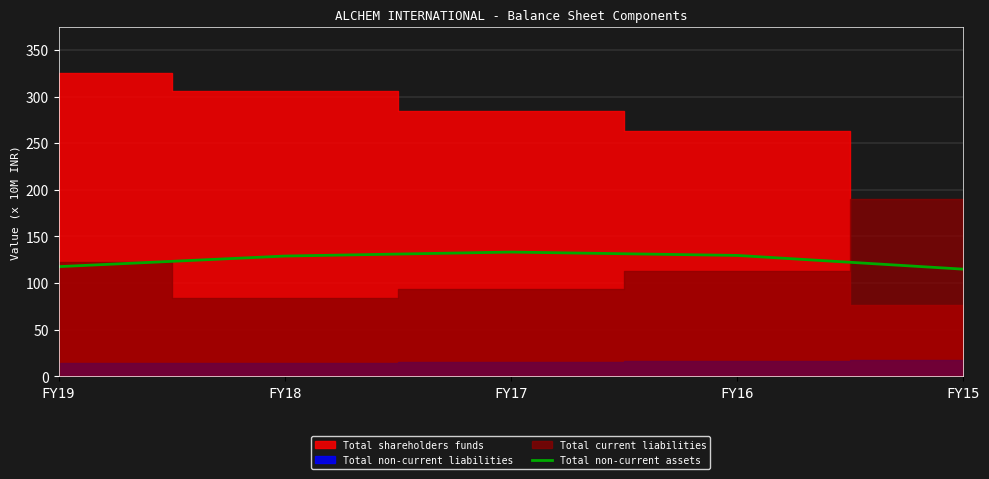

Which label corresponds to the smallest value in the chart?

FY15